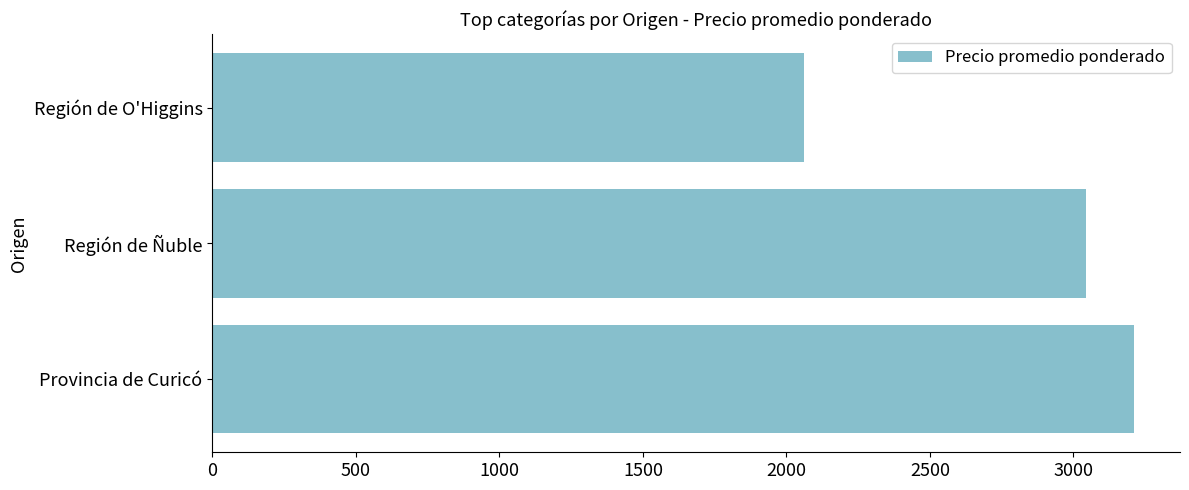

Where is the data nearest to the value 2636?

Región de Ñuble